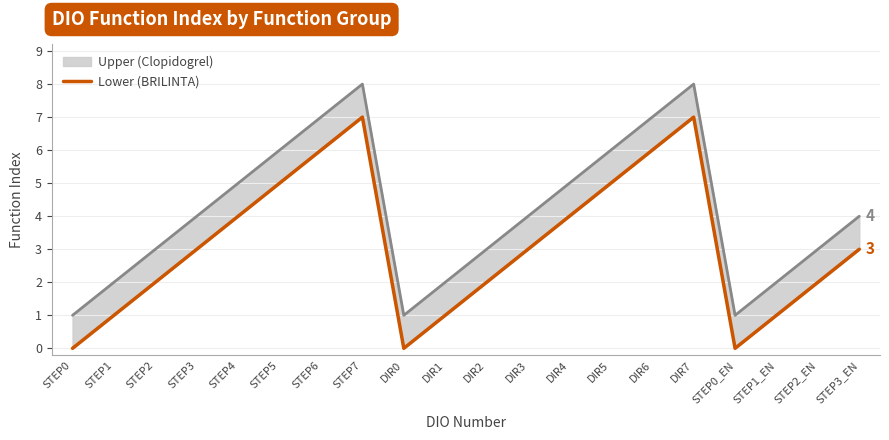

How many interior local valleys (lower than both neighbors) does the data have?

2